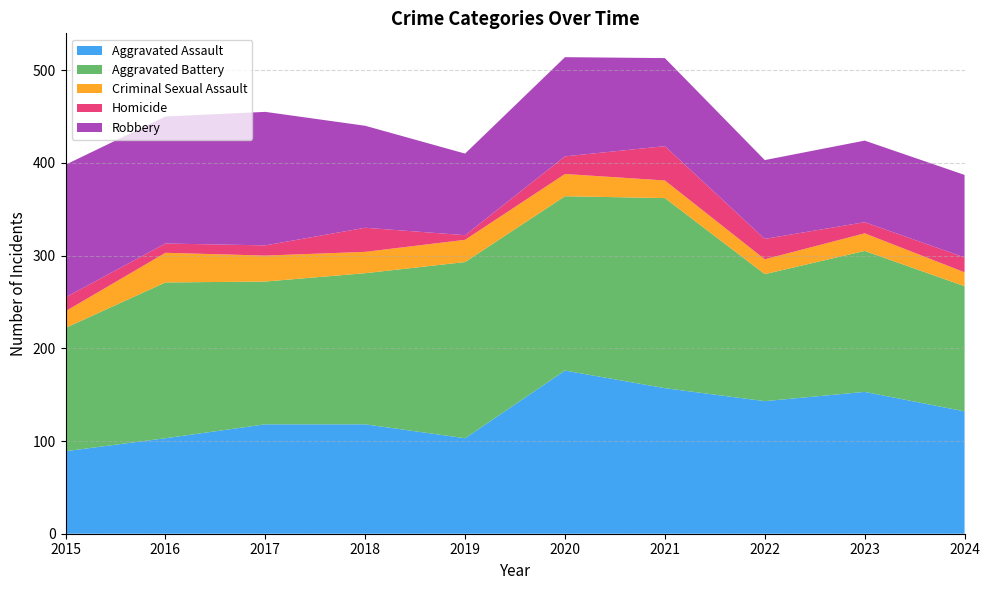

Does the chart have visible grid lines?

Yes